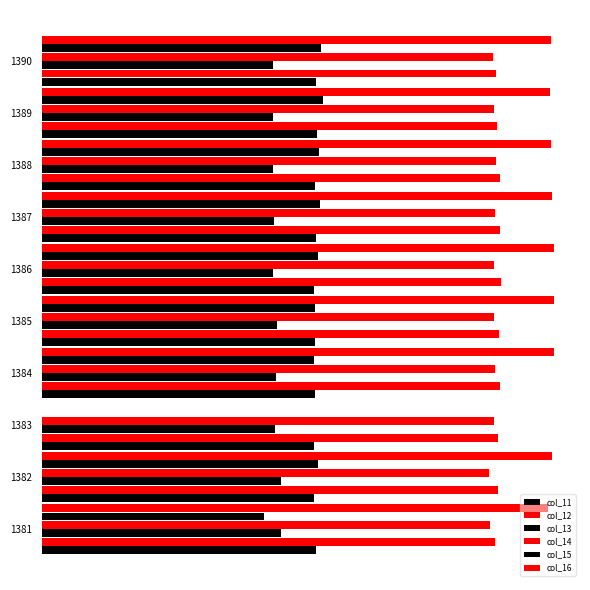

Rank the categories by col_12 value from highest to lowest.

1386, 1384, 1387, 1388, 1385, 1383, 1382, 1389, 1390, 1381